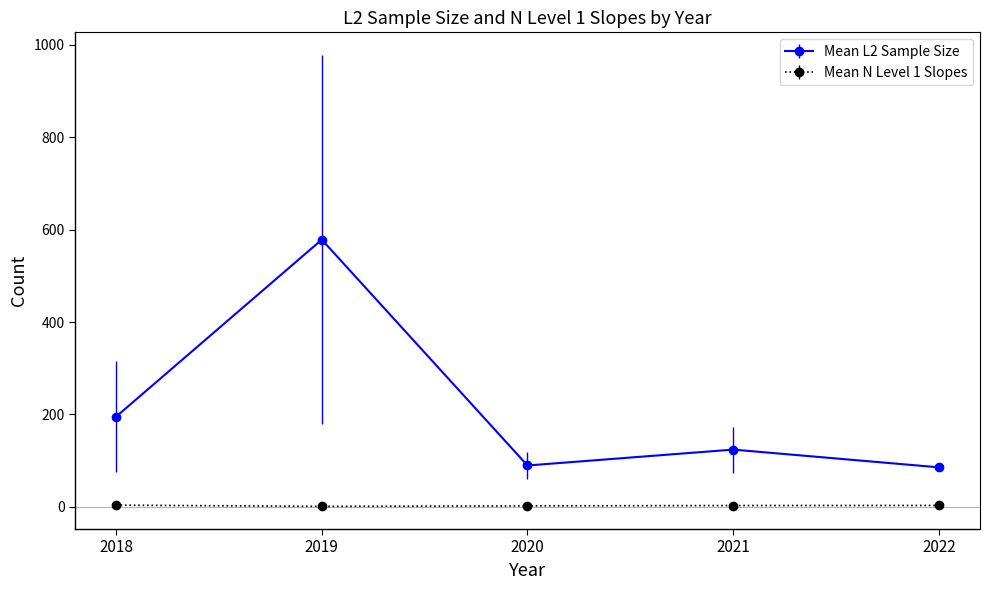

What is the sum of all Mean L2 Sample Size values?

1072.6